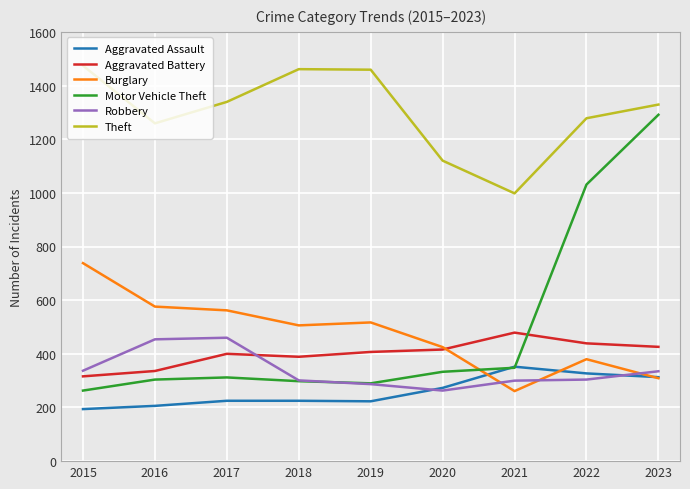

What is the total value across all series at 2022?

3759